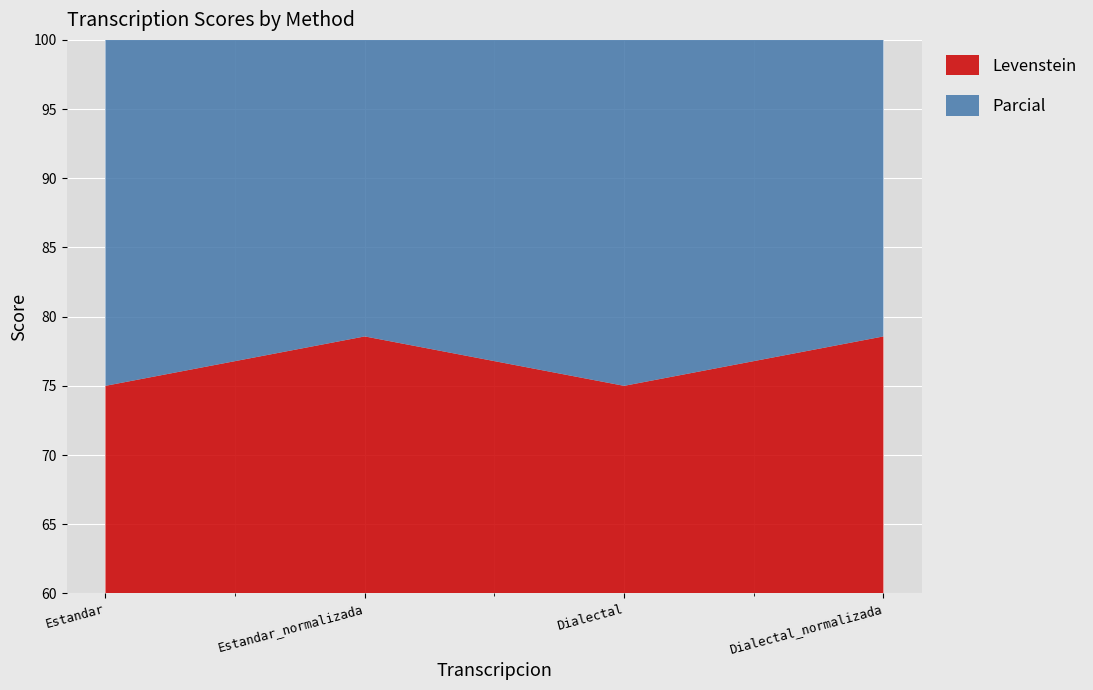

Reading left to right, list all the values displayed in this chart.

Levenstein: Estandar=75.0	Estandar_normalizada=78.6	Dialectal=75.0	Dialectal_normalizada=78.6
Parcial: Estandar=84.6	Estandar_normalizada=83.3	Dialectal=84.6	Dialectal_normalizada=83.3